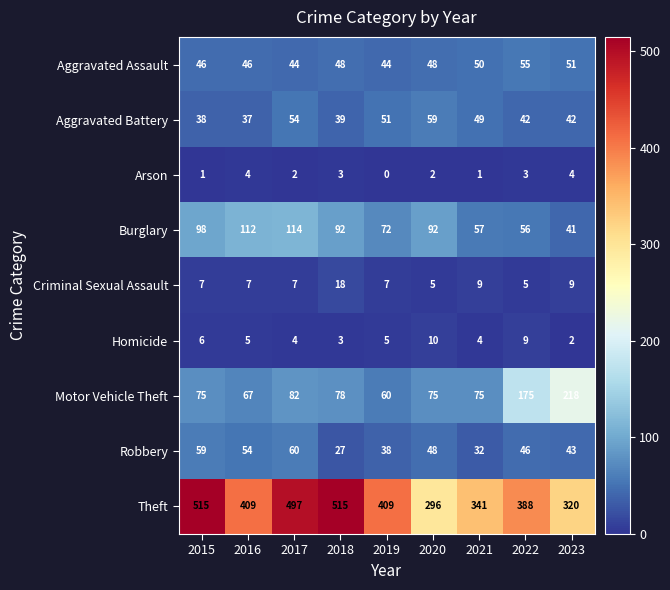

Which label corresponds to the smallest value in the chart?

2019